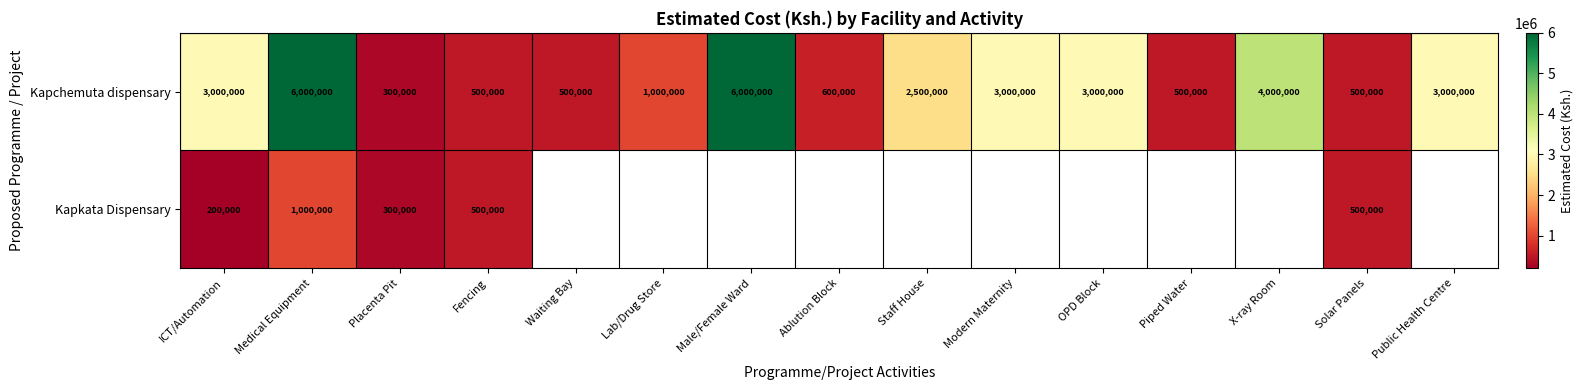

At Staff House, list the series in order from largest to smallest.

Kapchemuta dispensary, Kapkata Dispensary